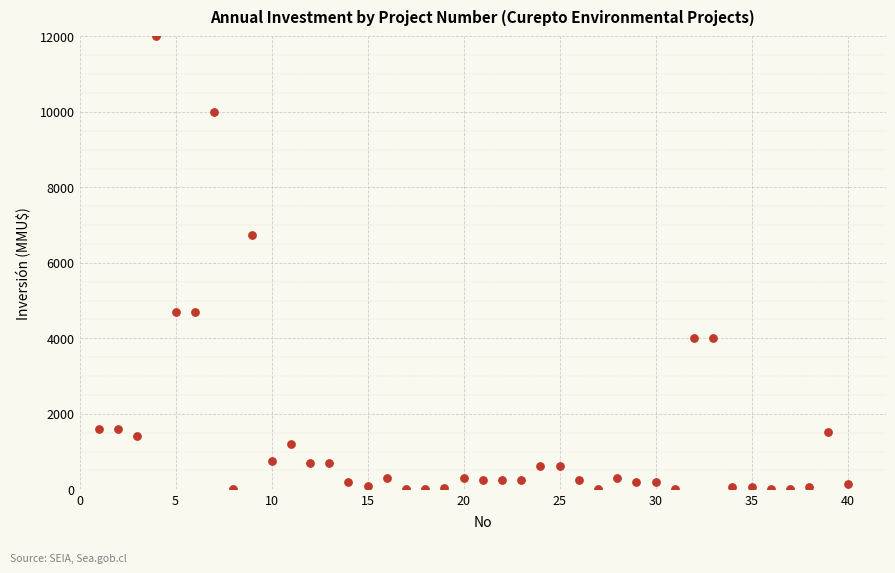

What Y value in the scatter plot is closest to 6000?

6750